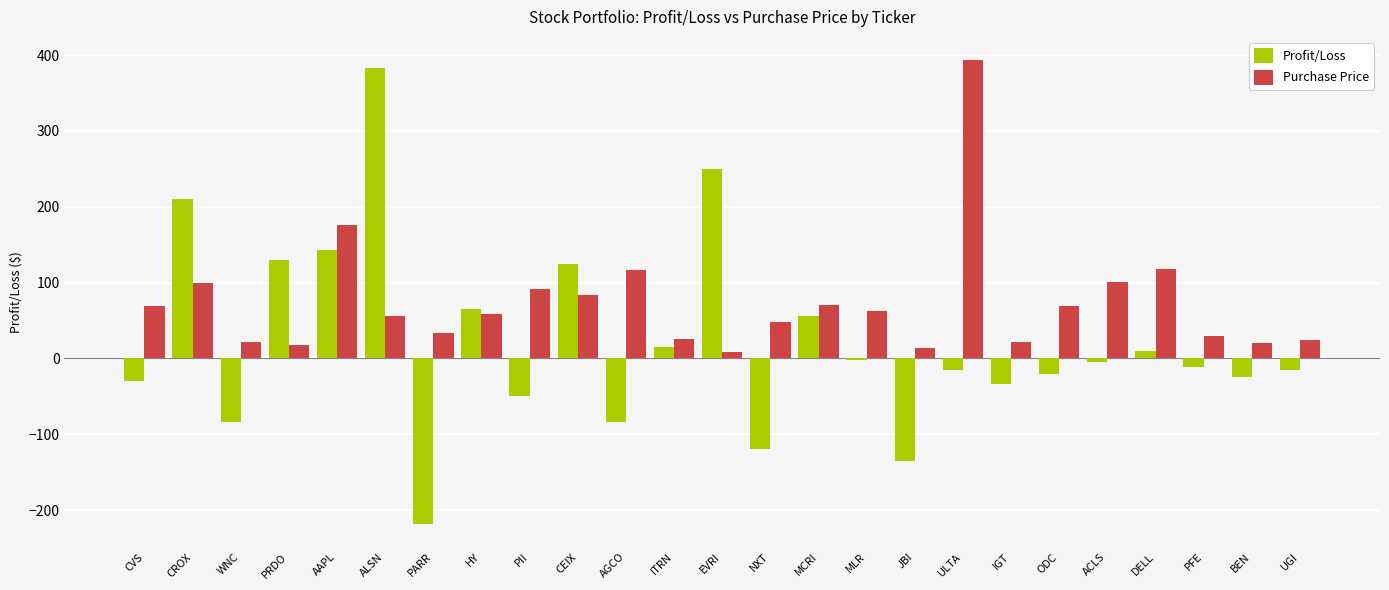

Between ALSN and EVRI, which series saw the biggest shift?

Profit/Loss